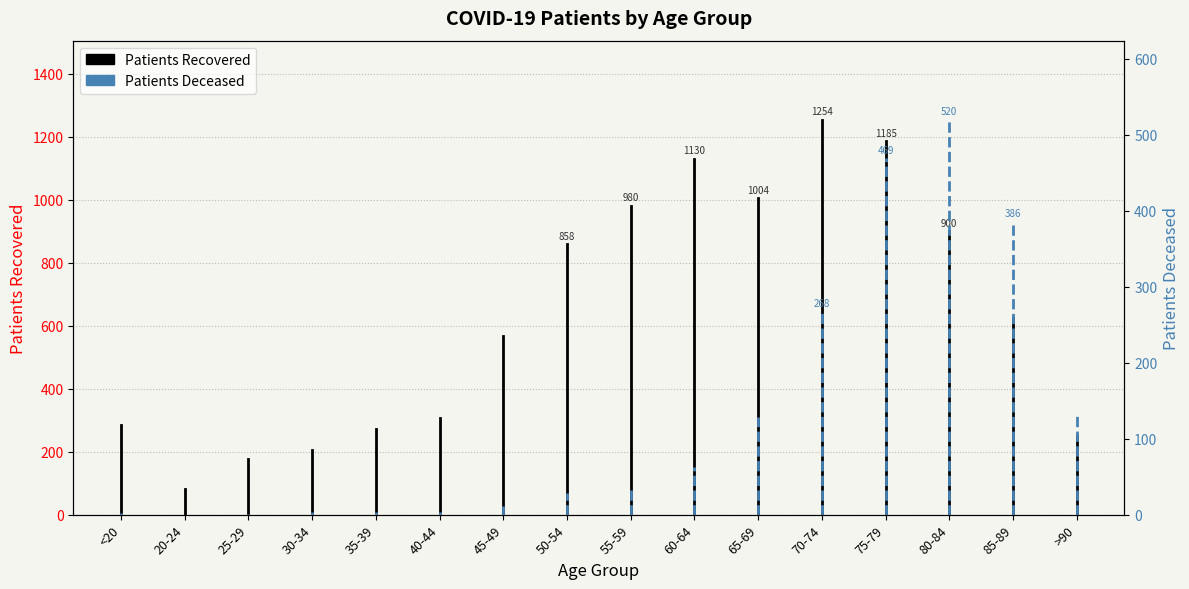

True or false: patients_recovered has a value of 410 at <20.

False